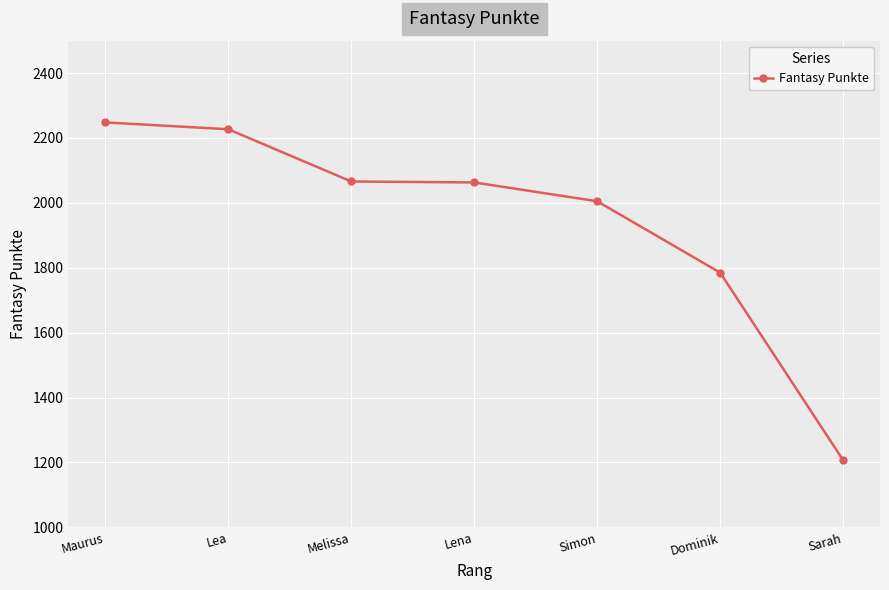

What is the average value?

1943